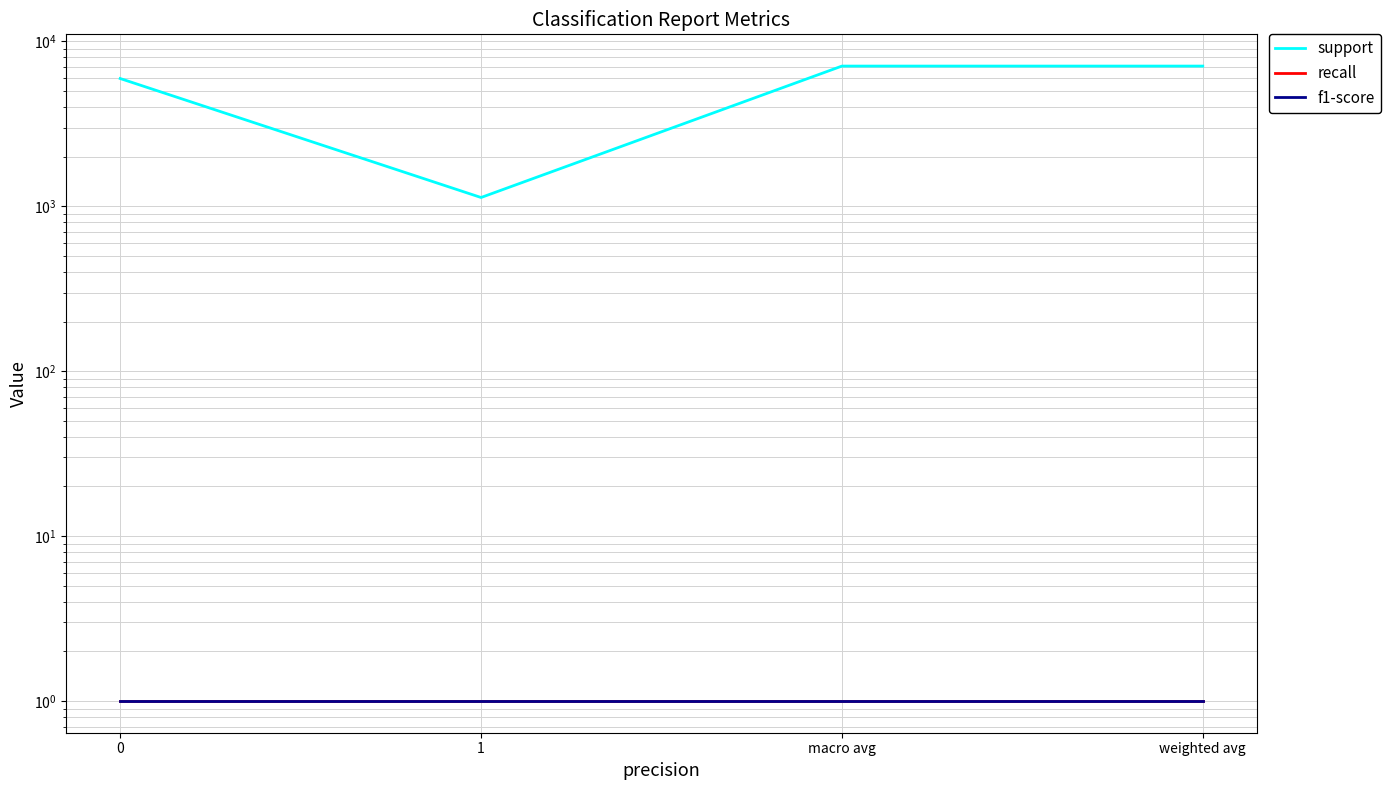

How many categories are shown in the chart?

4